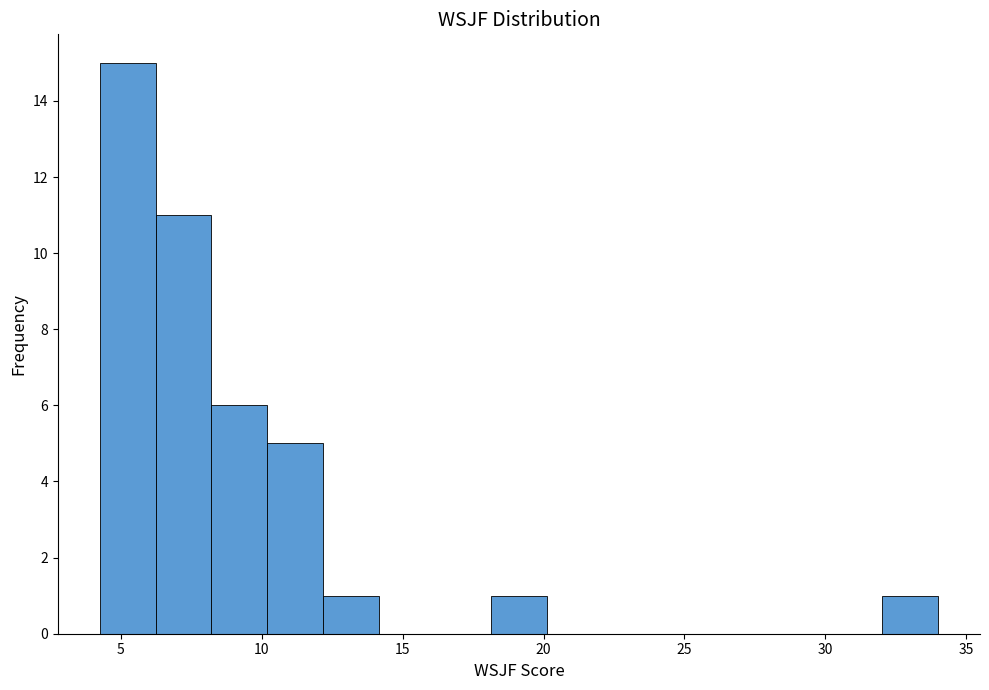

Around what value on the x-axis is the tallest bar? Give the approximate position of its centre, as read against the axis.

5.0